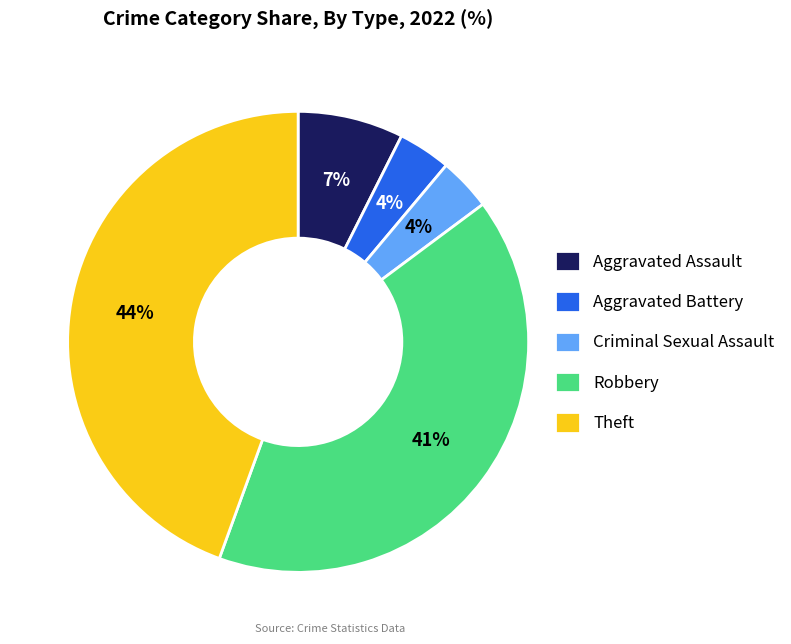

Does Robbery represent more than half of the total?

No